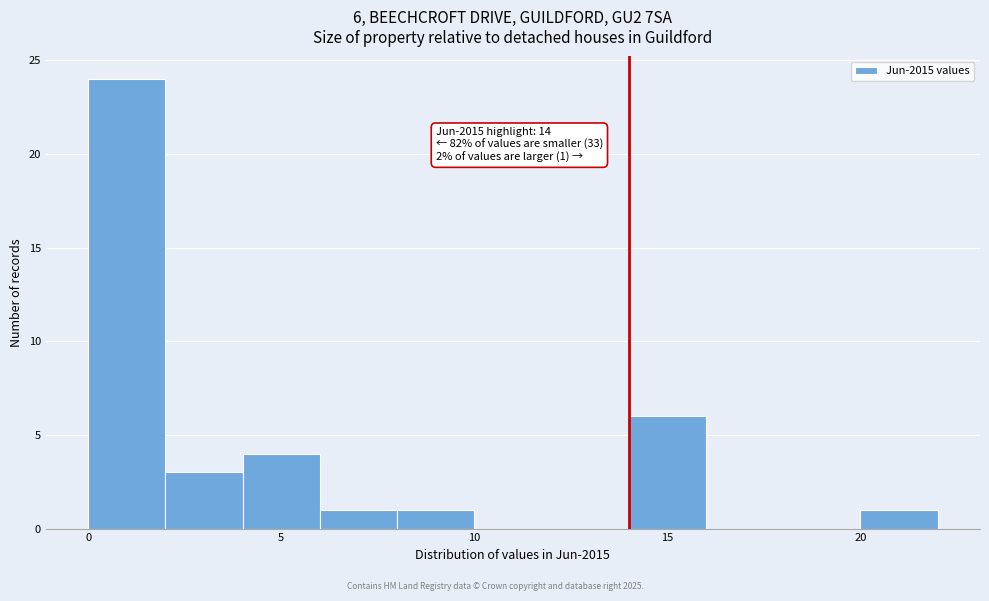

Which range on the x-axis has the tallest bar?

0 to 2